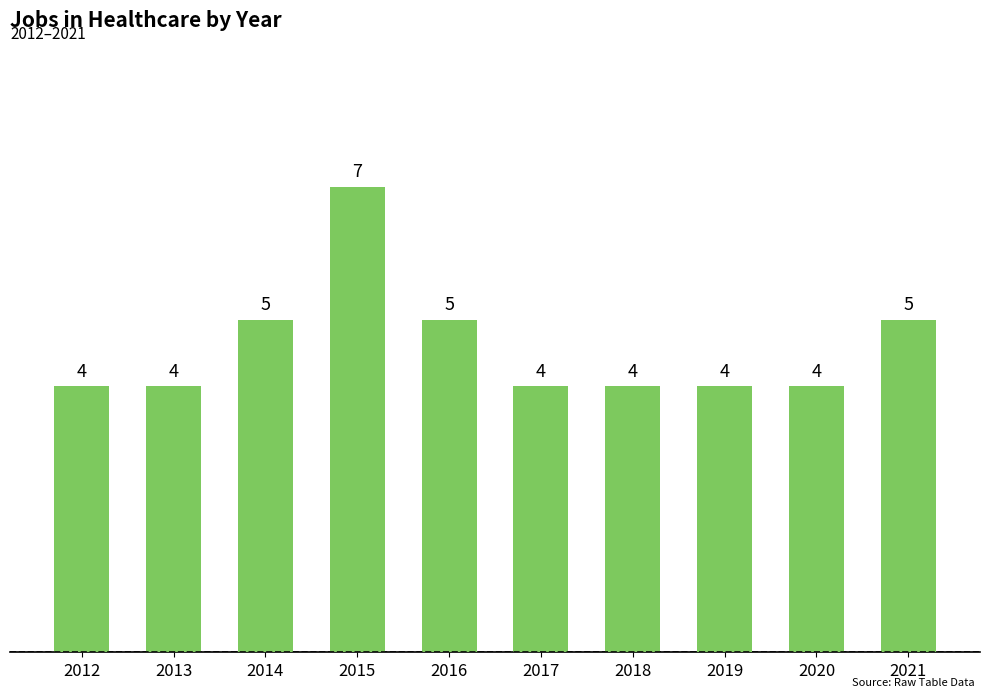

Count the number of data series in this chart.

1